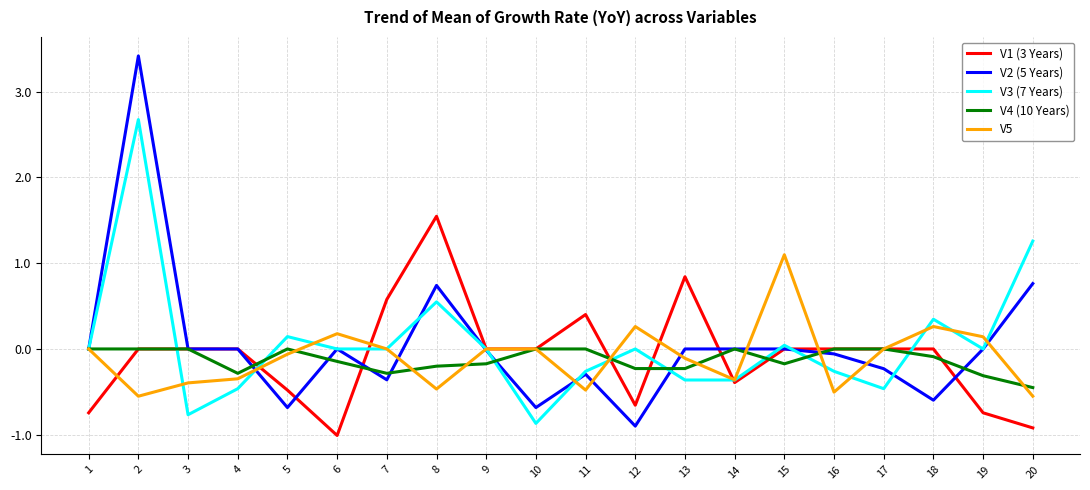

Which series has the largest range (max minus min)?

V2 (5 Years)